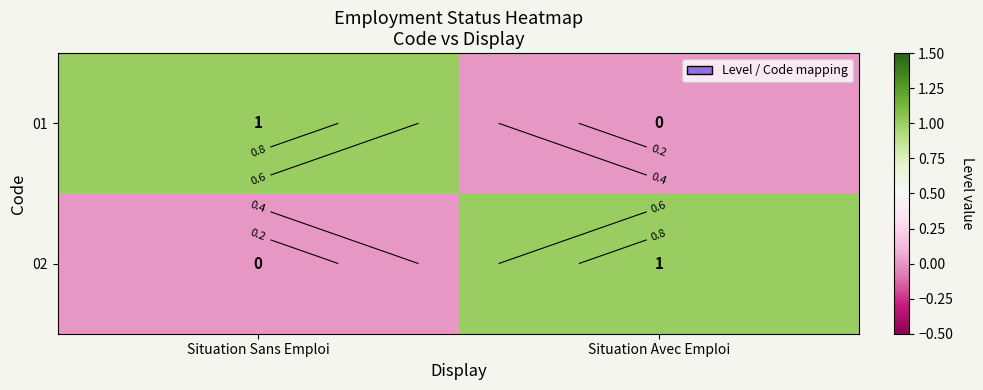

What is the difference between the 01 values at Situation Avec Emploi and Situation Sans Emploi?

1